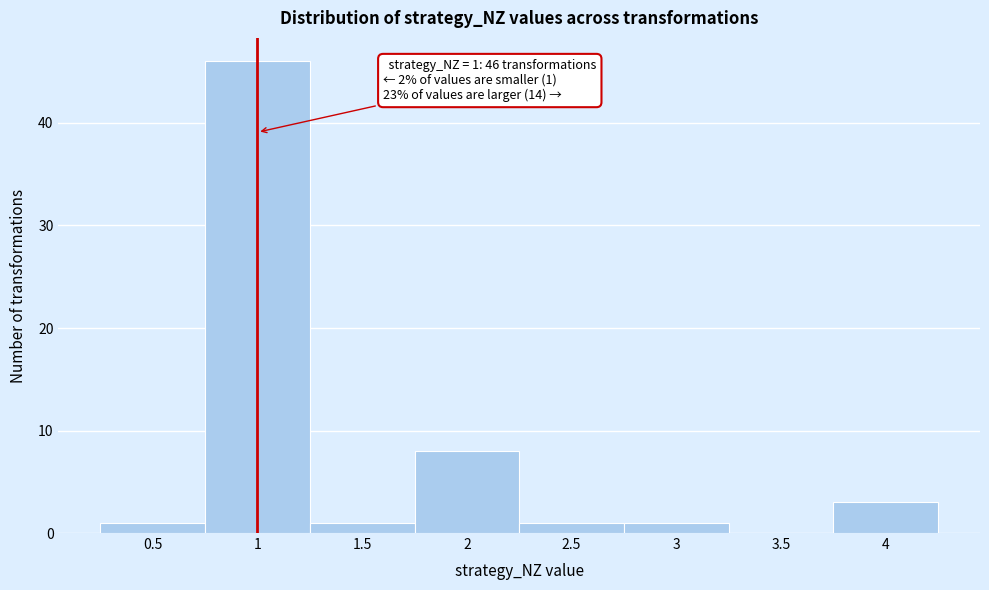

Which range on the x-axis has the tallest bar?

0.75 to 1.25